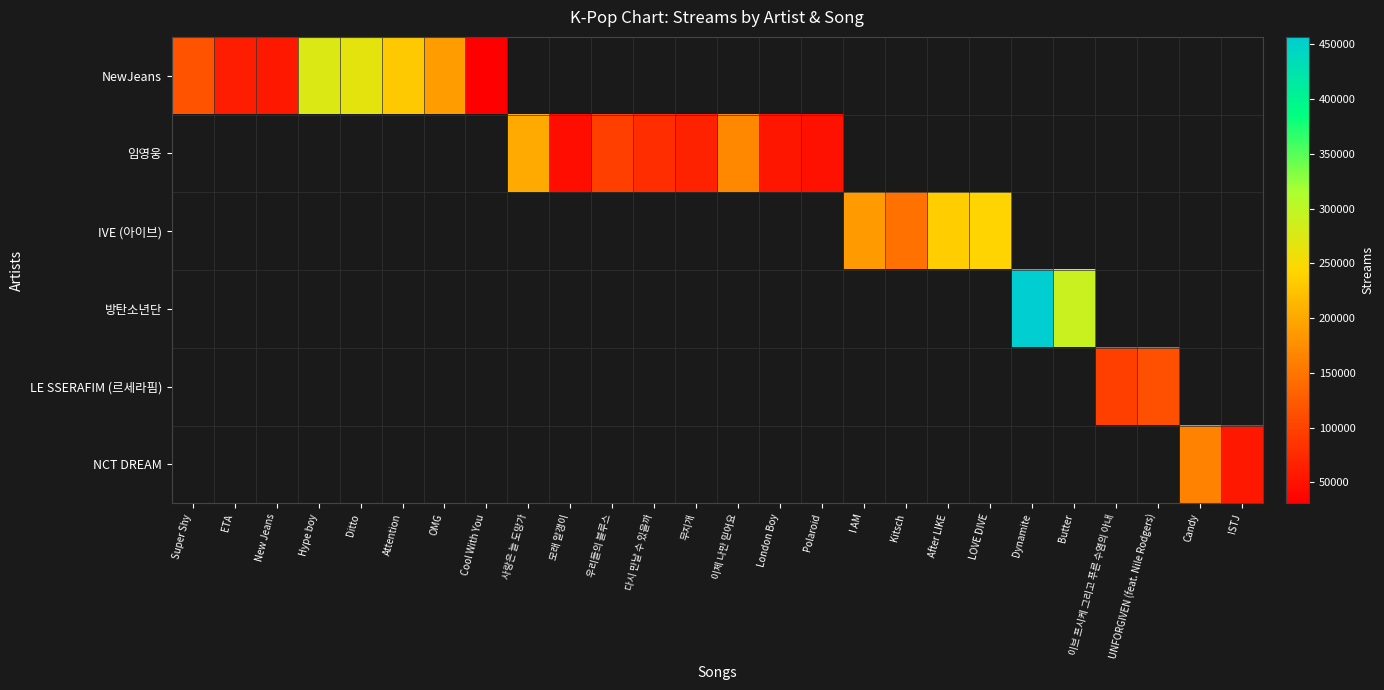

Between New Jeans and 무지개, which is larger?

무지개